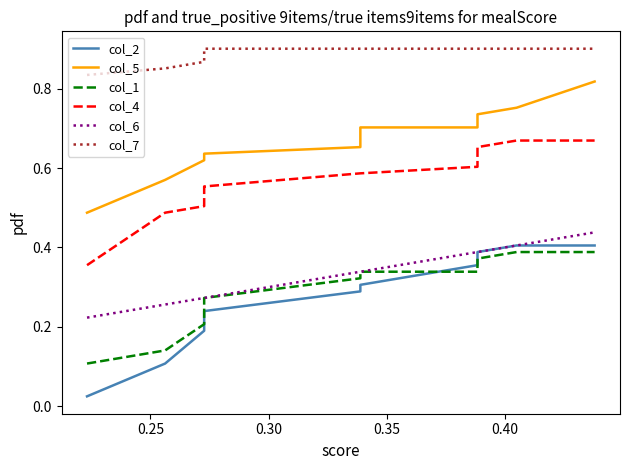

Is the value of col_5 at 0.25 greater than the value of col_7 at 0.45?

No